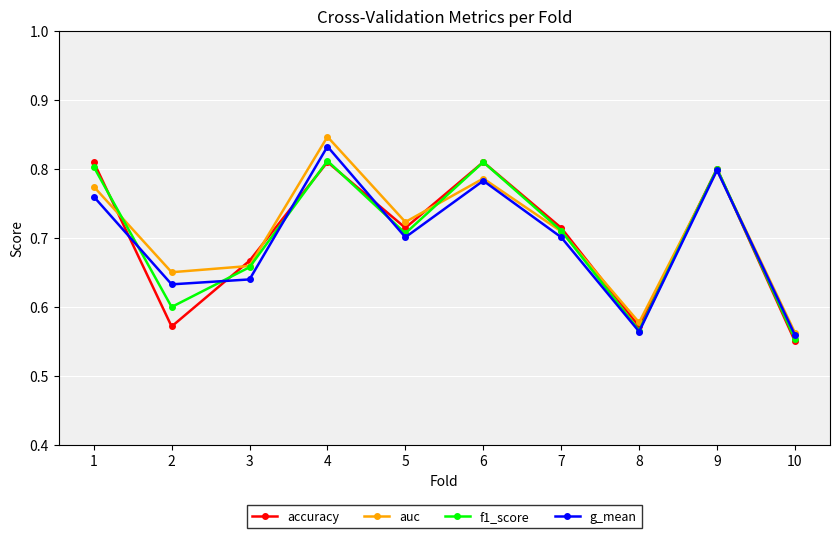

True or false: accuracy has a value of 1.1 at 9.

False